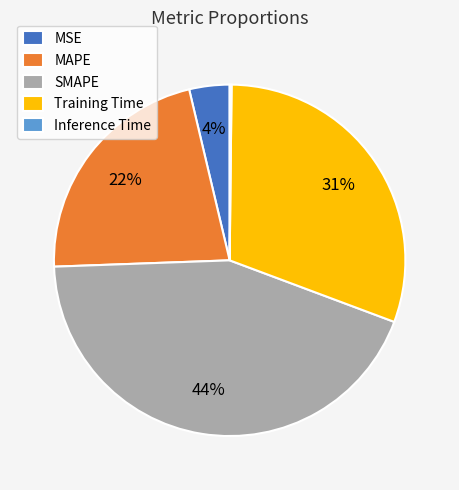

Is MSE the majority of the pie?

No